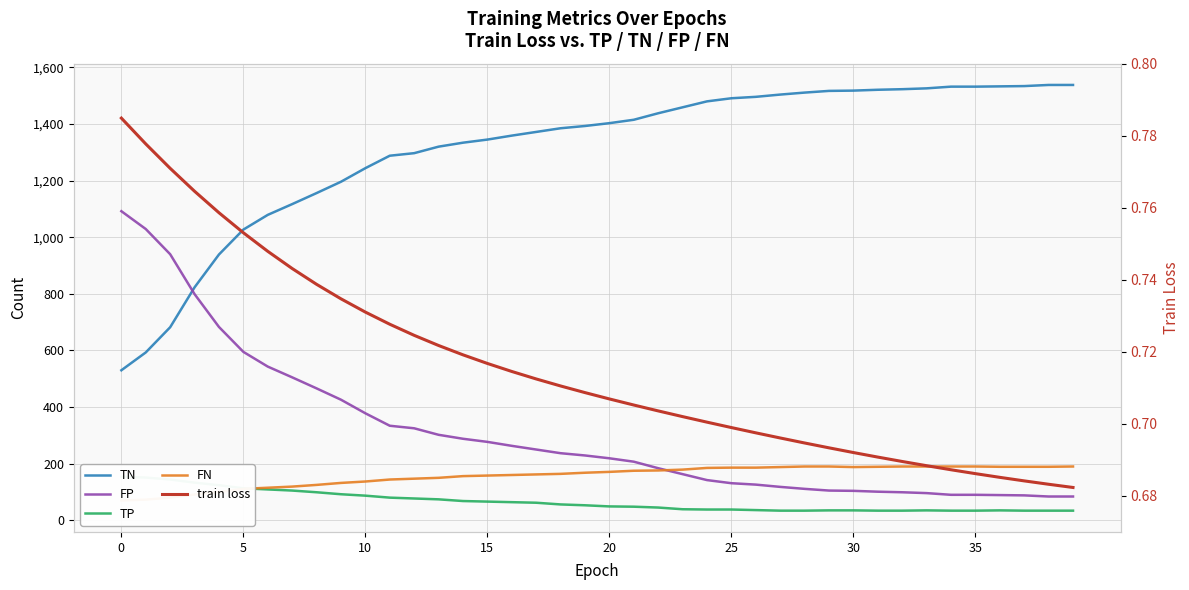

Rank the series by their maximum value, from highest to lowest.

TN, FP, FN, TP, train loss